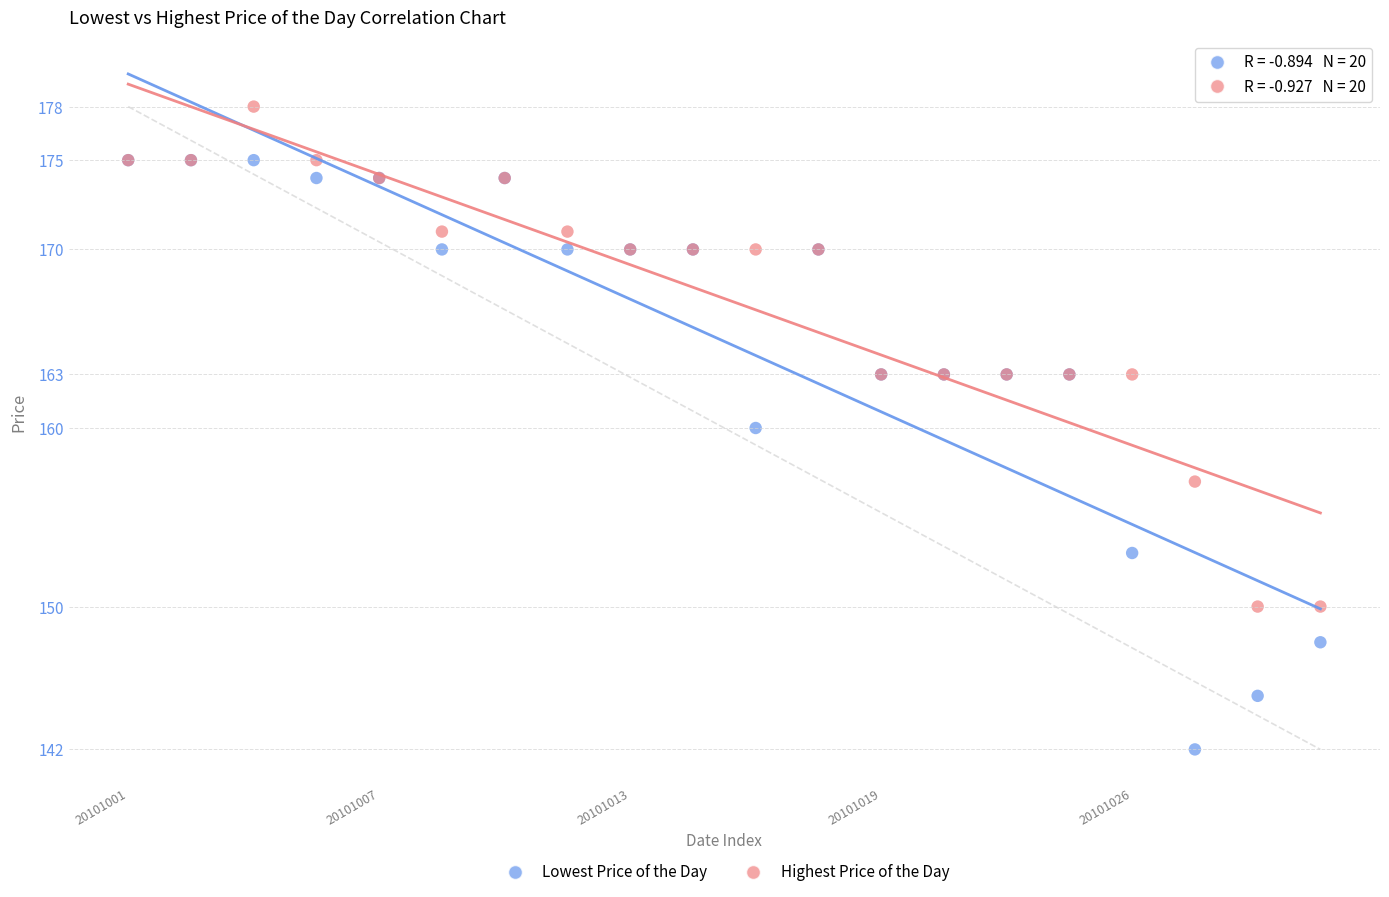

Which series has the widest spread of Y values?

Lowest Price of the Day